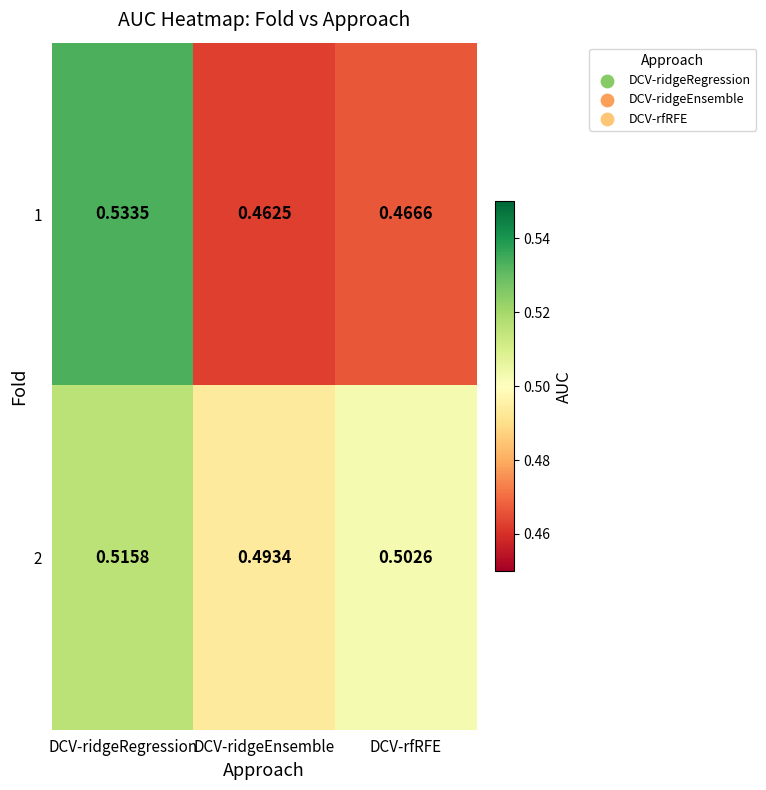

Rank the categories by 1 value from lowest to highest.

DCV-ridgeEnsemble, DCV-rfRFE, DCV-ridgeRegression